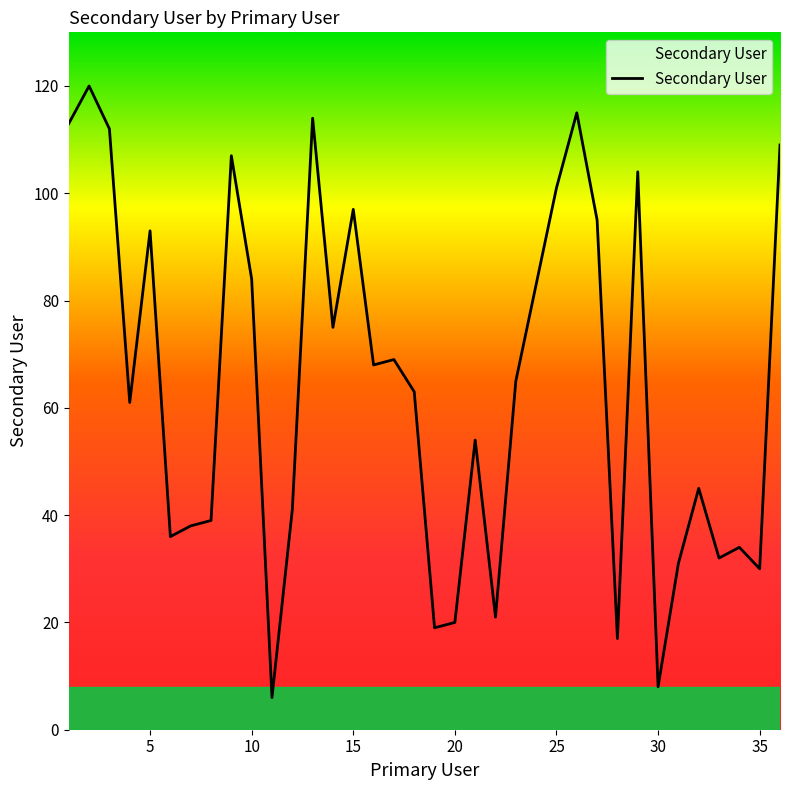

What is the difference between the maximum and minimum values?

114